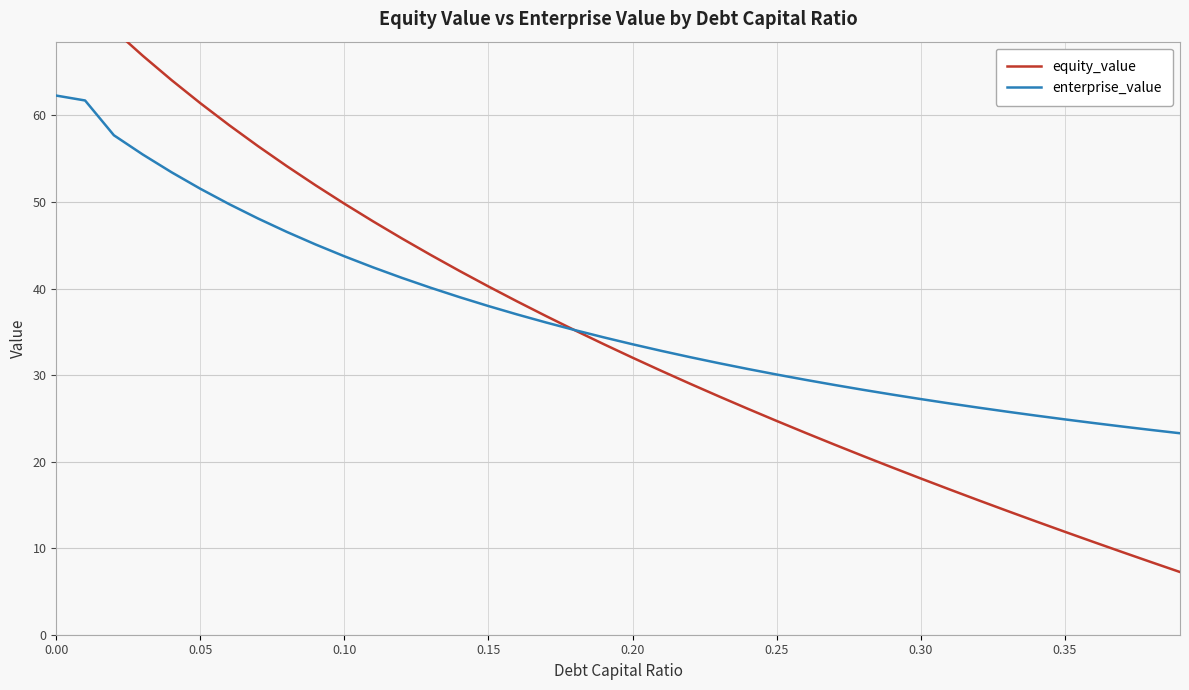

What is the highest value of the enterprise_value series?

62.3